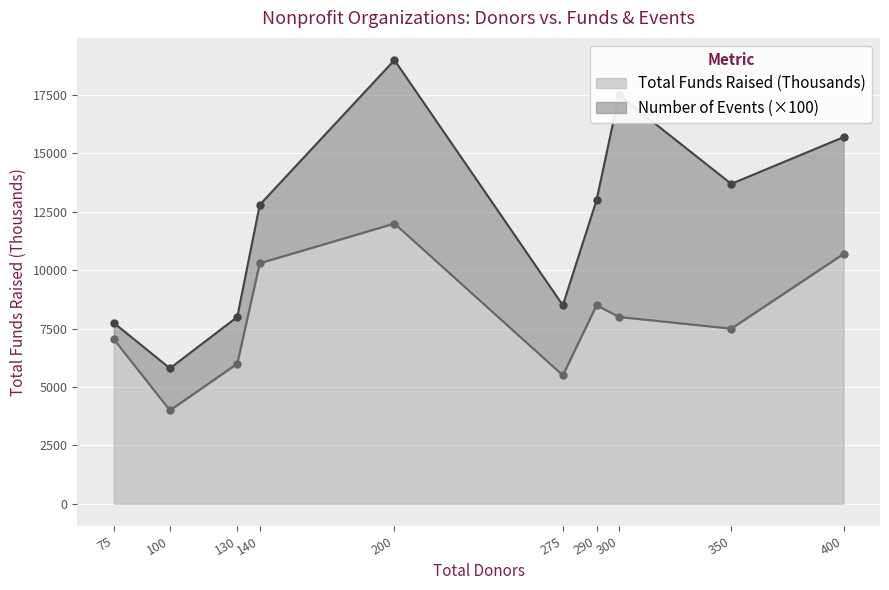

Where is the data nearest to the value 8000?

300